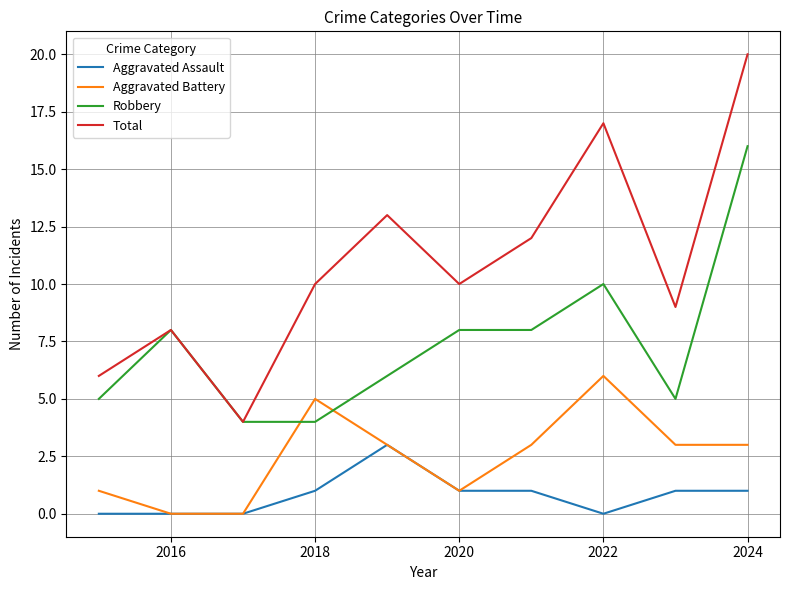

How many lines are shown in the chart?

4